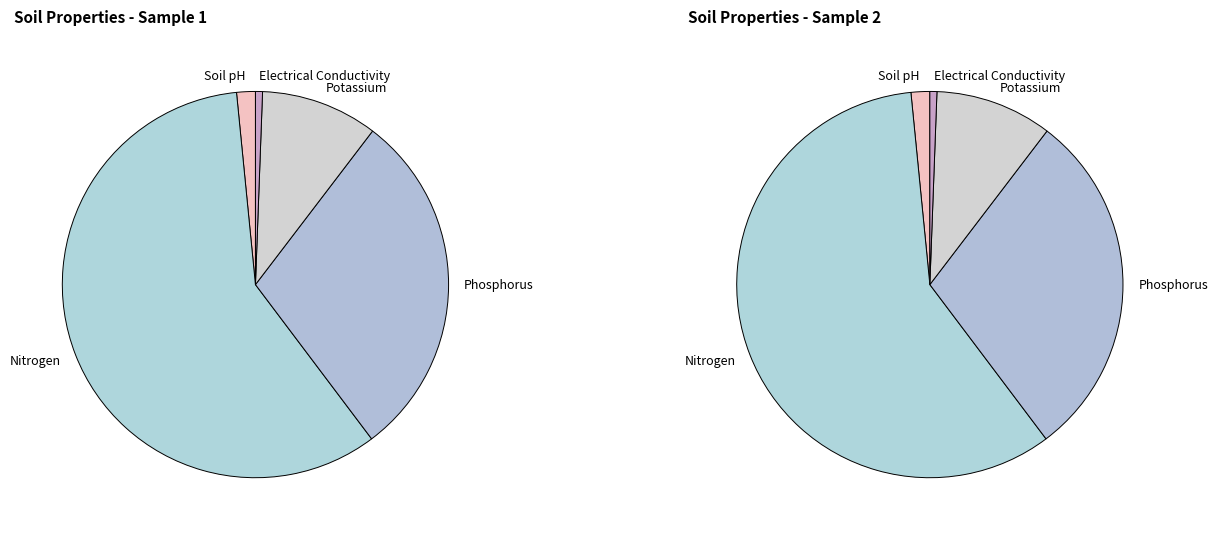

At Nitrogen, list the series in order from smallest to largest.

Electrical Conductivity, Soil pH, Potassium, Phosphorus, Nitrogen